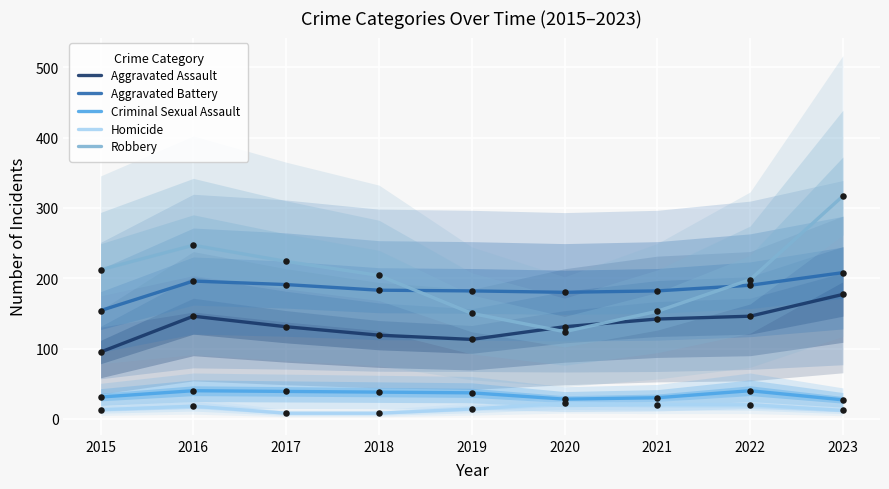

Is the value of Criminal Sexual Assault at 2017 greater than the value of Aggravated Battery at 2016?

No